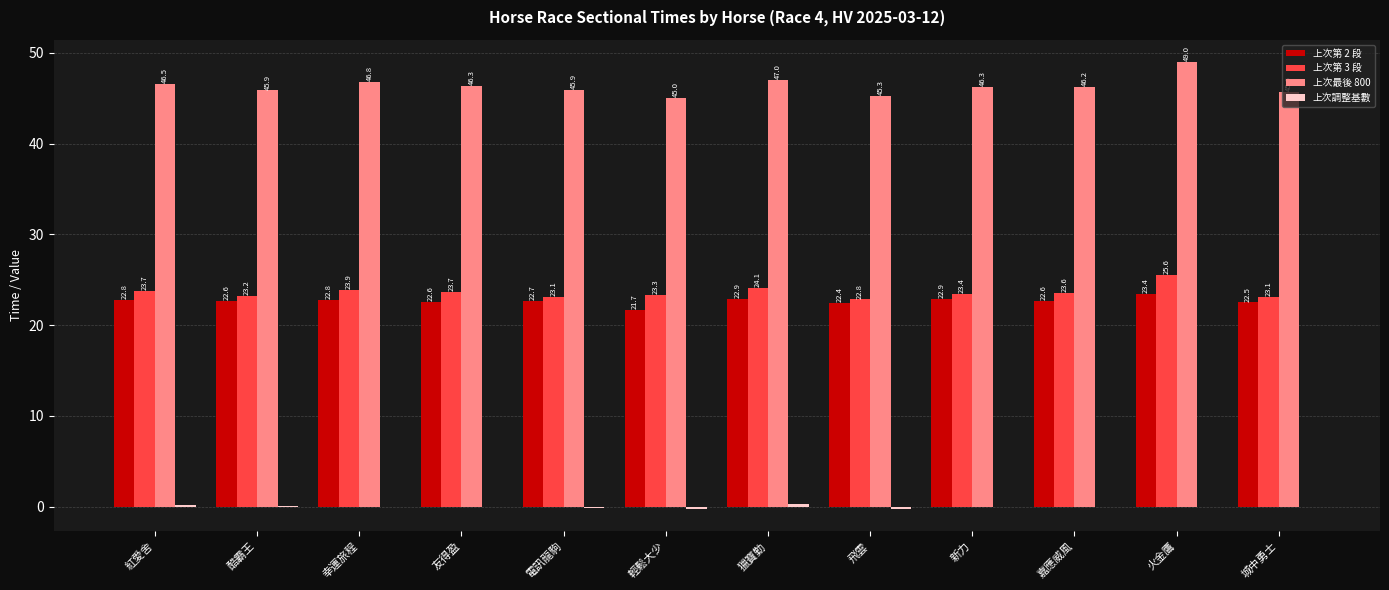

What is the greatest value displayed?

49.0